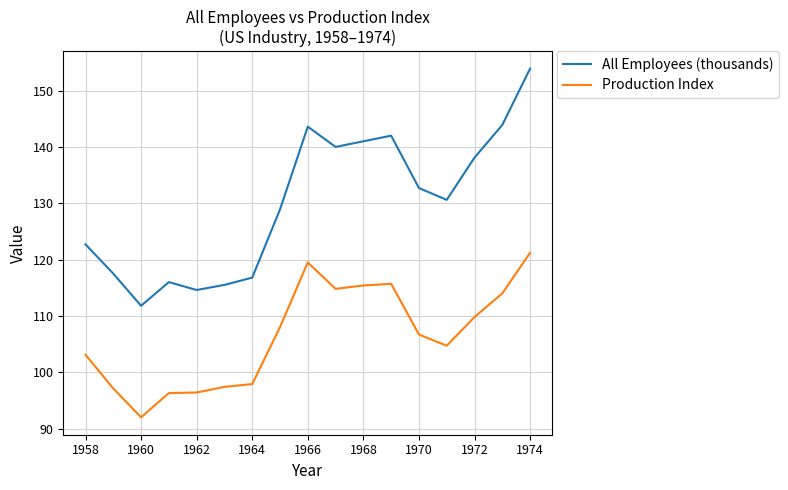

What is the sum of all All Employees (thousands) values?

2209.6